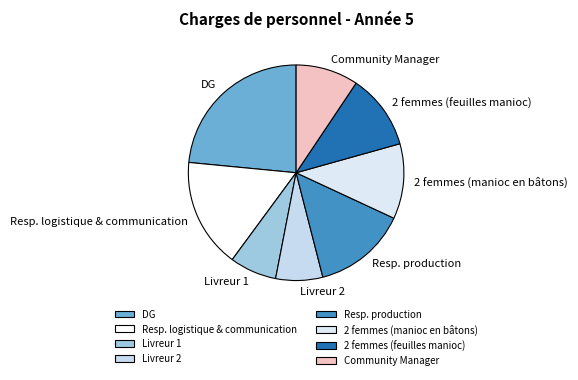

The Community Manager slice represents 9% of the pie. True or false?

True